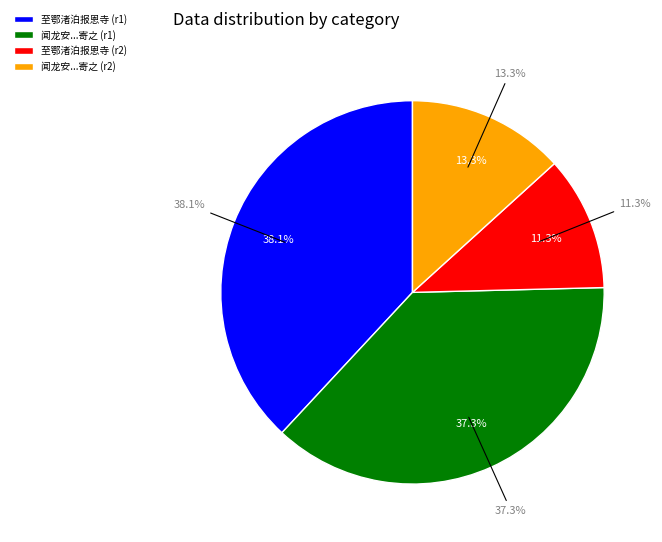

Count the number of slices in the pie.

4